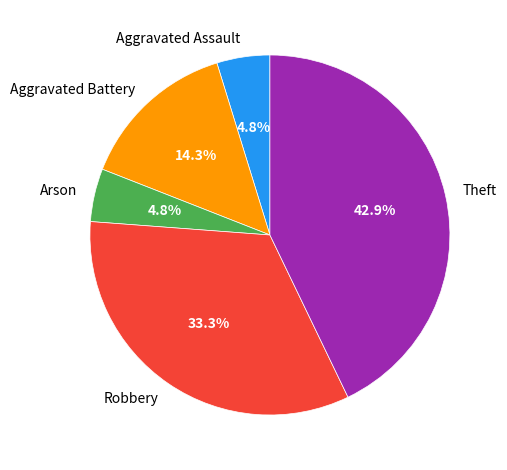

Which category has the biggest portion of the pie?

Theft